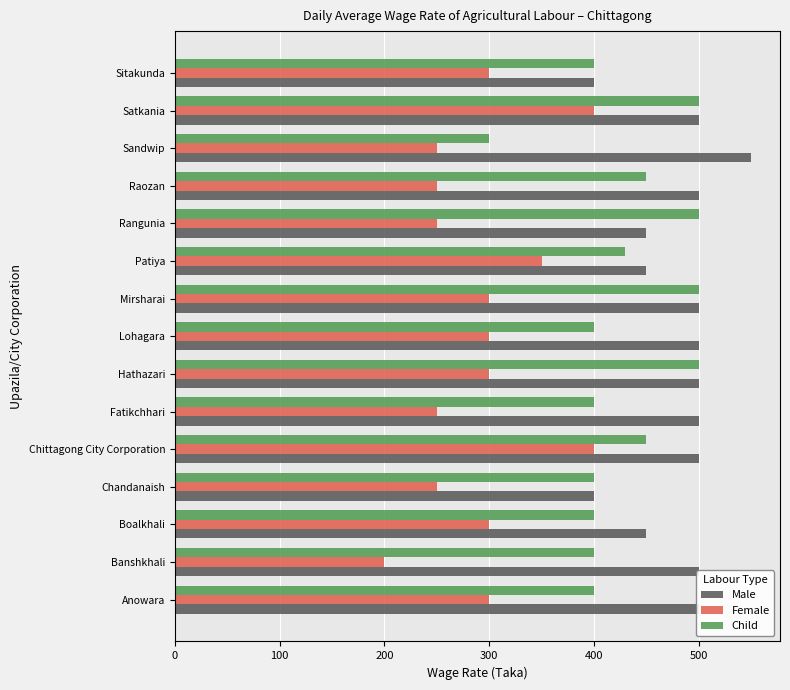

How many Male values are between 450 and 500?

12